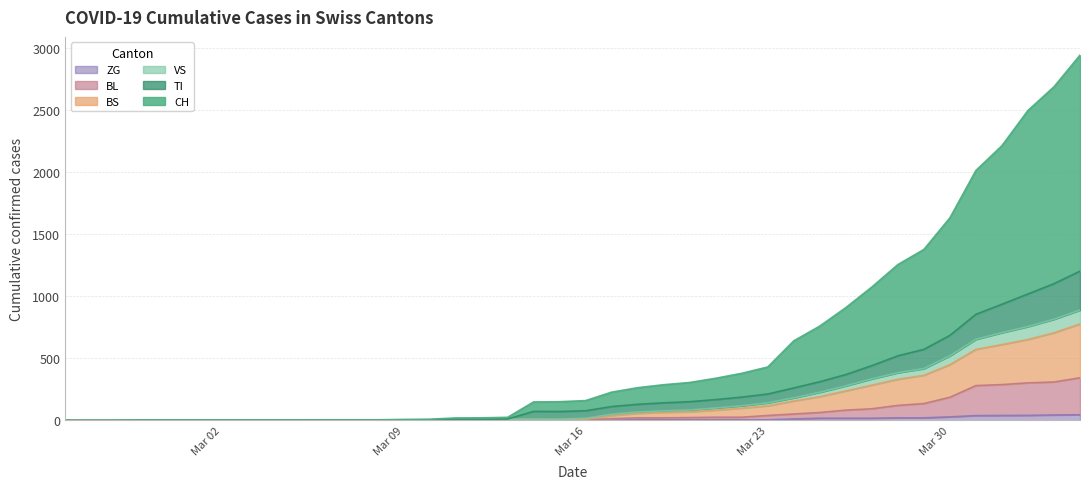

How many categories are shown in the chart?

40